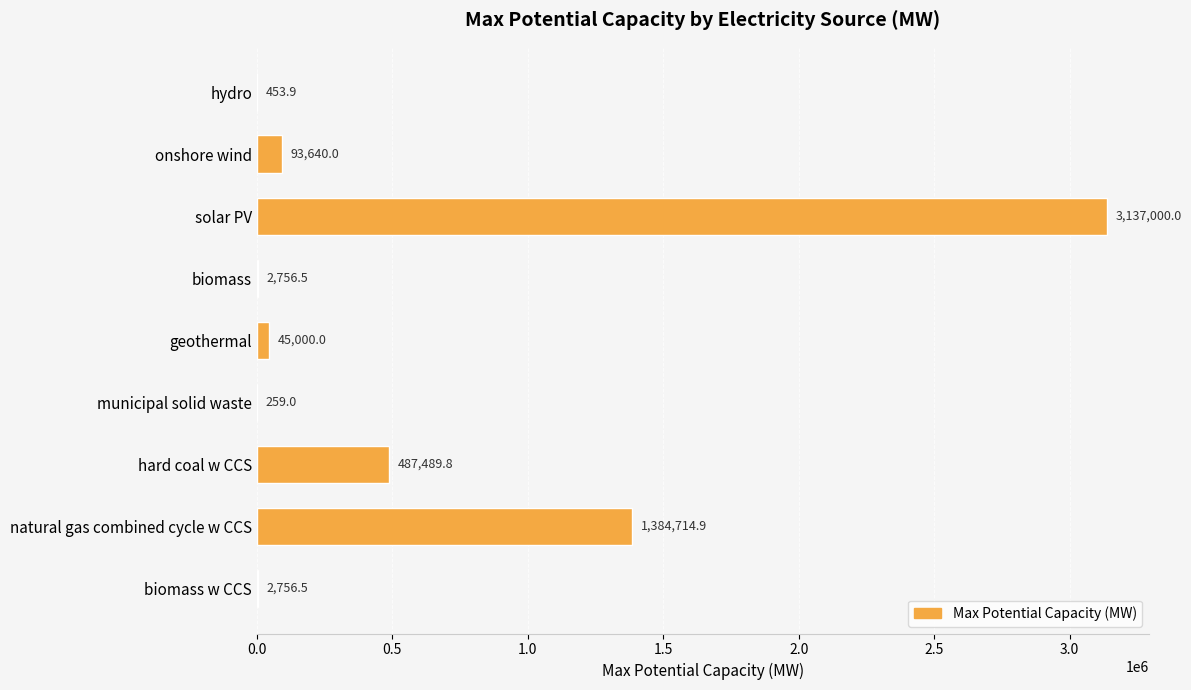

What is the average value?

572674.5